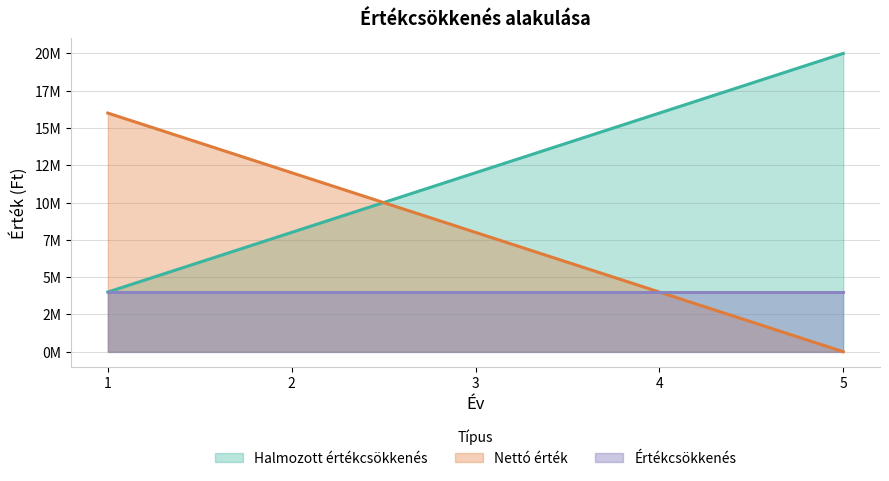

What is the value of the Halmozott értékcsökkenés point at the 5th from the left?

20000000